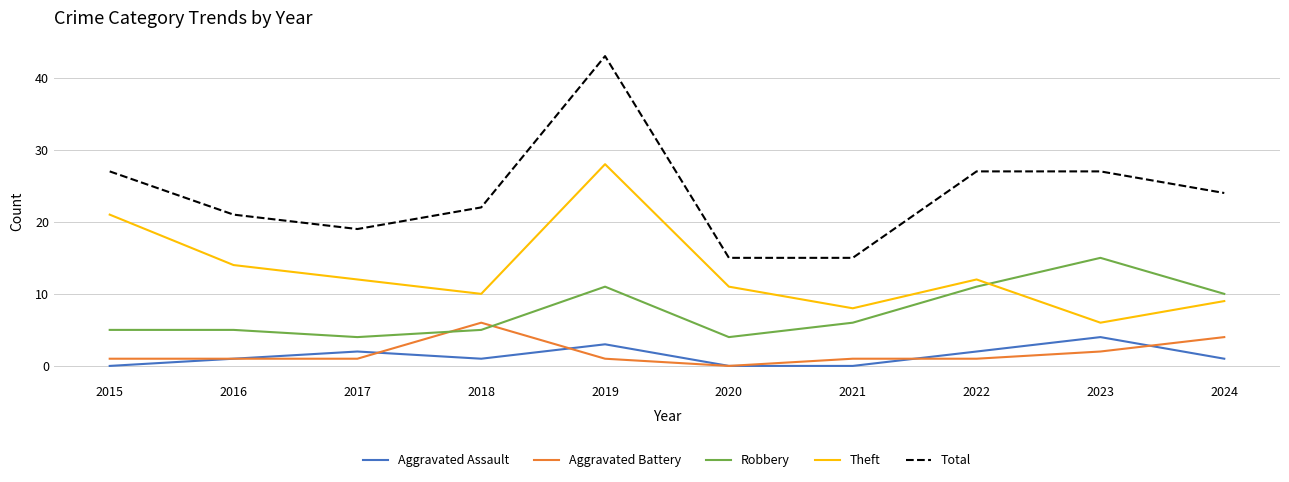

List the series in order of their peak value, highest first.

Total, Theft, Robbery, Aggravated Battery, Aggravated Assault